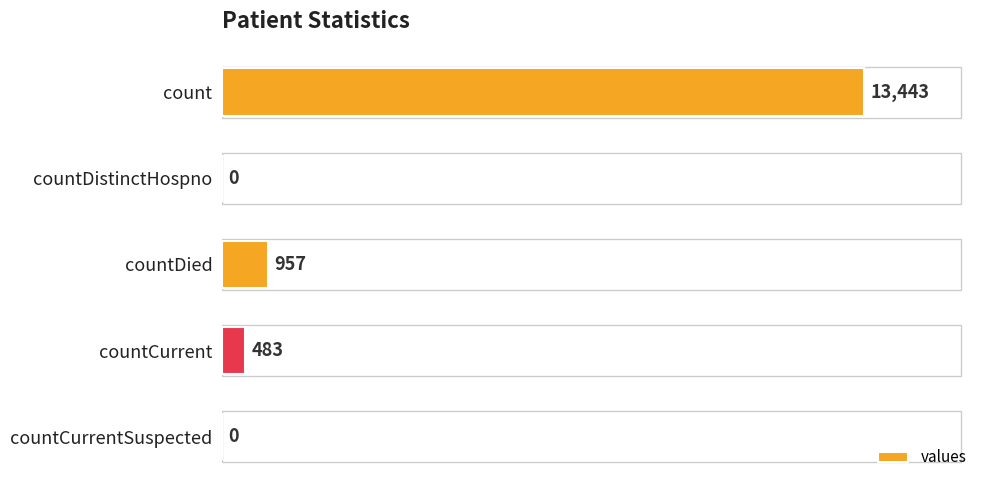

Which category has the highest value across all series?

count